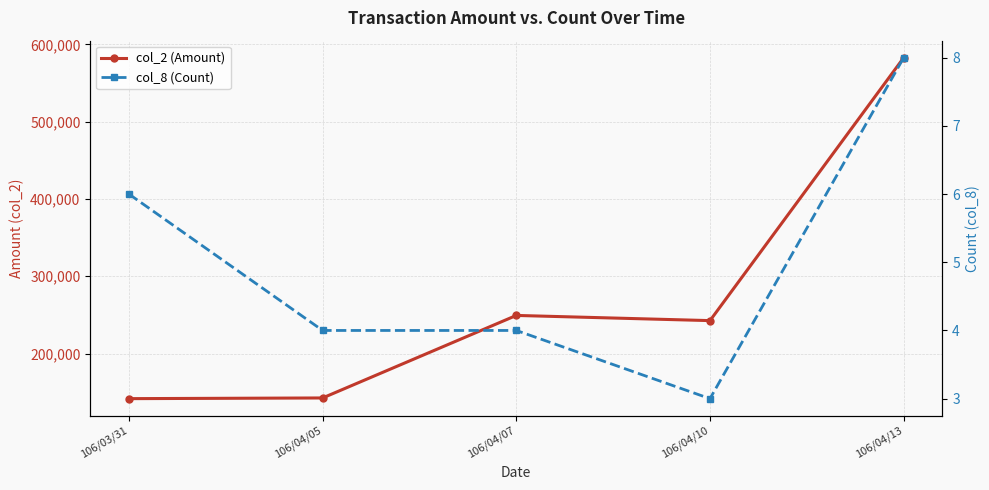

Reading left to right, list all the values displayed in this chart.

col_2 (Amount): 141690	142580	249360	242650	582830
col_8 (Count): 6	4	4	3	8